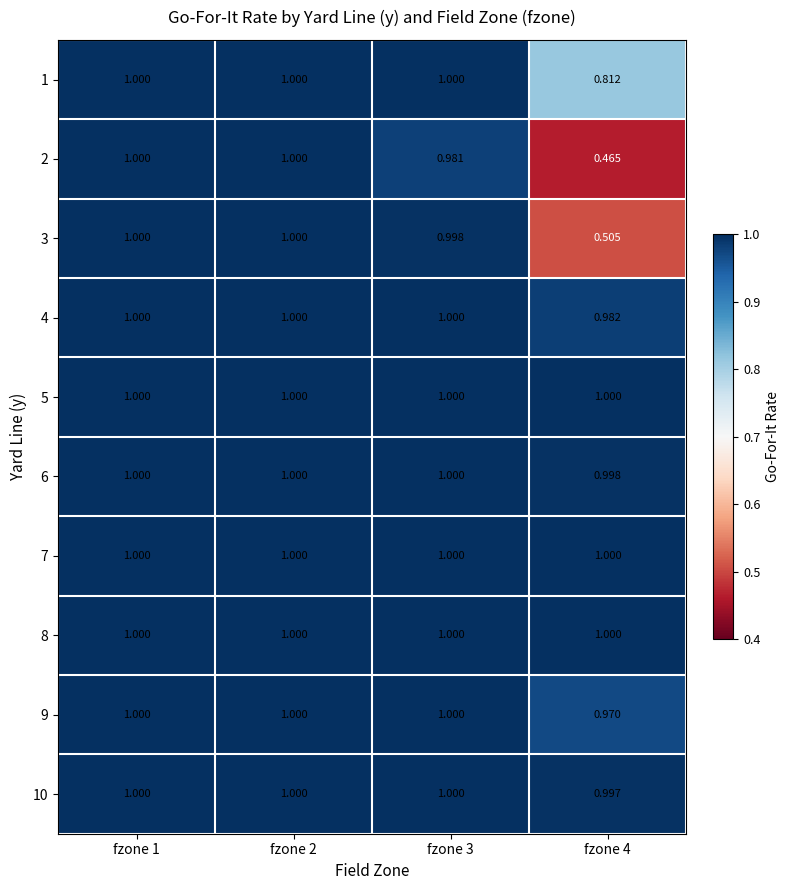

Is the value of 6 at fzone 4 greater than the value of 2 at fzone 4?

Yes